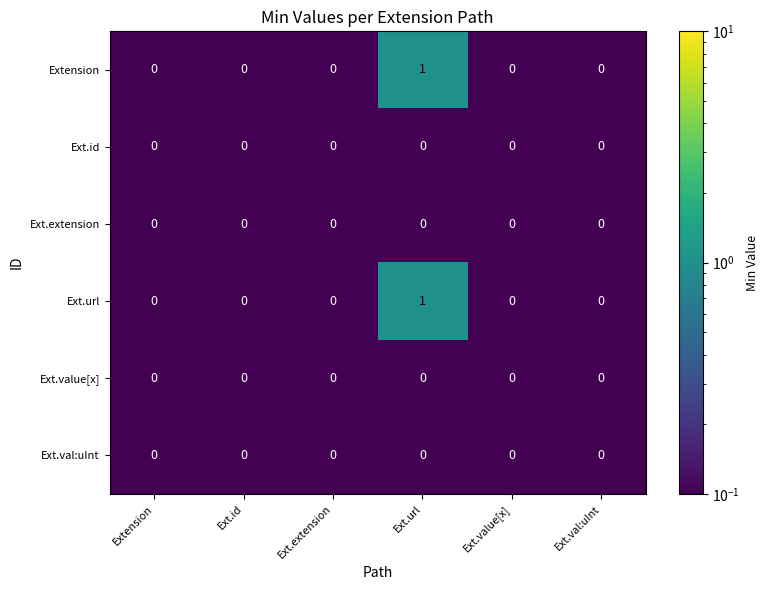

True or false: Ext.url has a value of -1 at Ext.id.

False